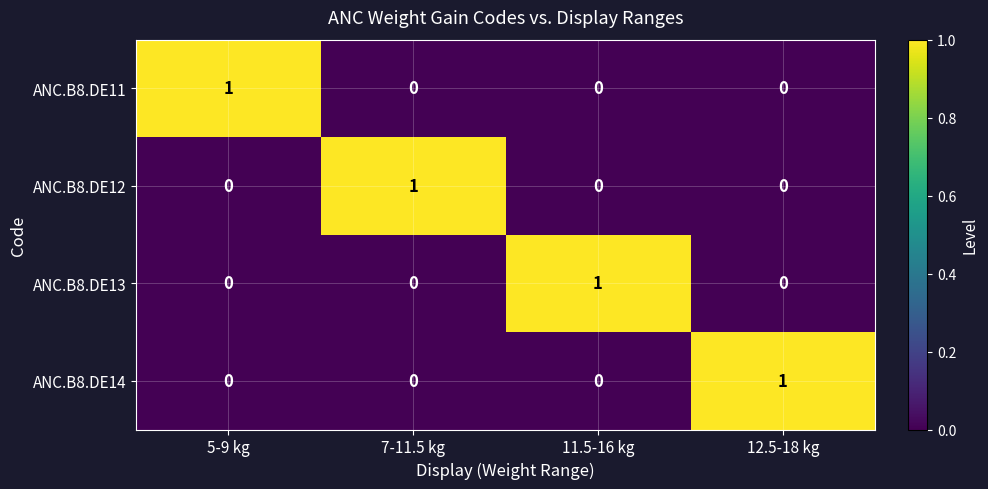

Count the ANC.B8.DE13 values in the range 0 to 1.

4